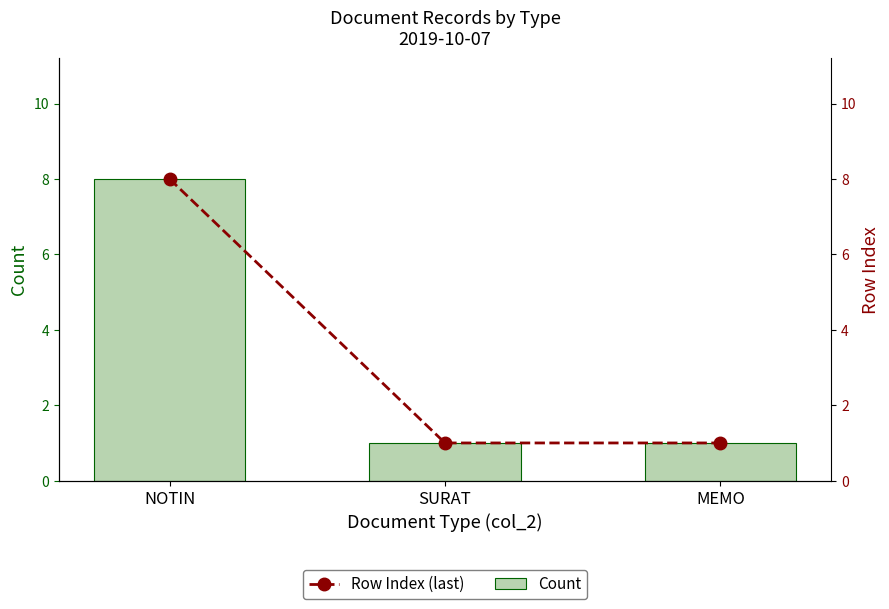

What is the label of the 1st bar from the right?

MEMO